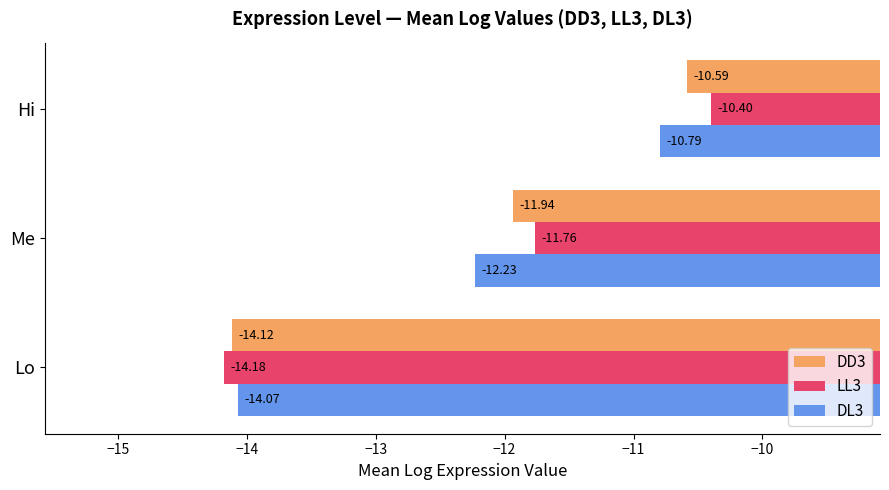

How many categories are shown in the chart?

3